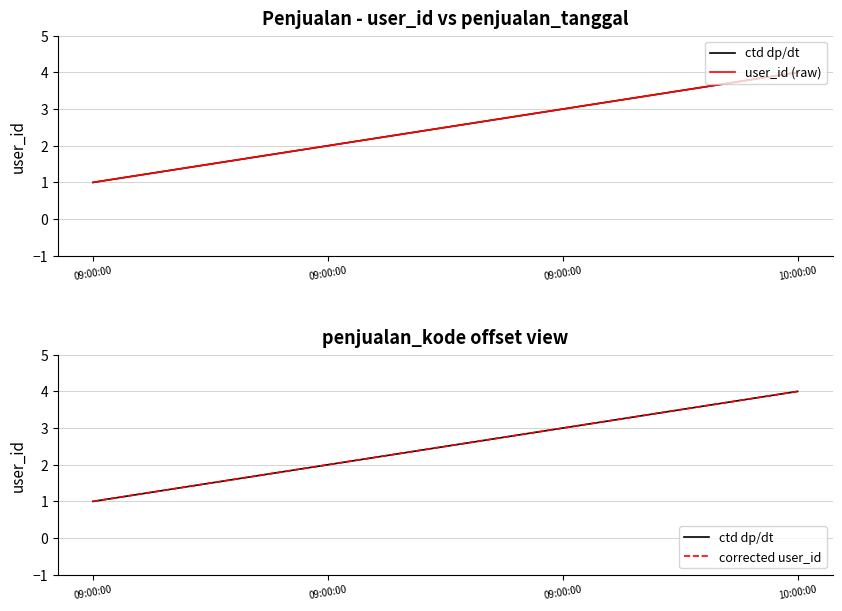

What is the label of the 2nd point from the right?

09:00:00